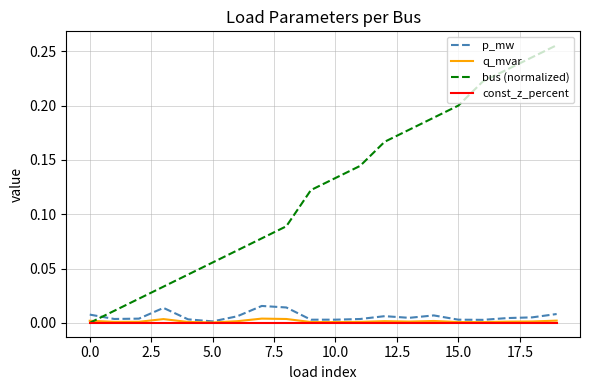

What are all the series names shown in the legend?

p_mw, q_mvar, bus (normalized), const_z_percent